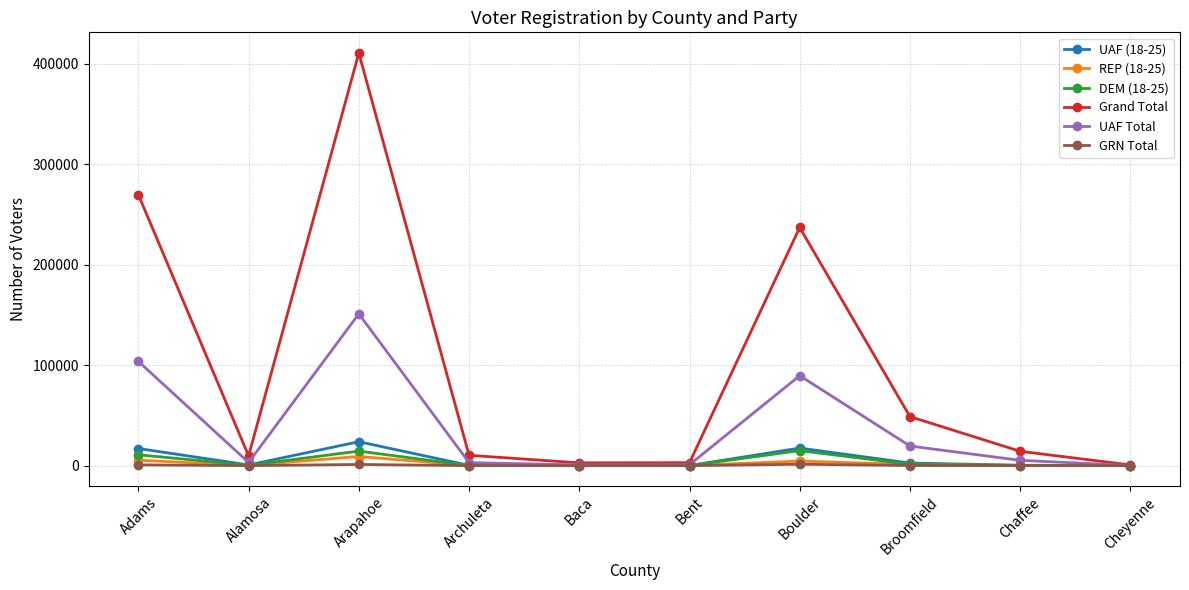

What is the difference between the second highest and minimum values in the UAF (18-25) series?

17468